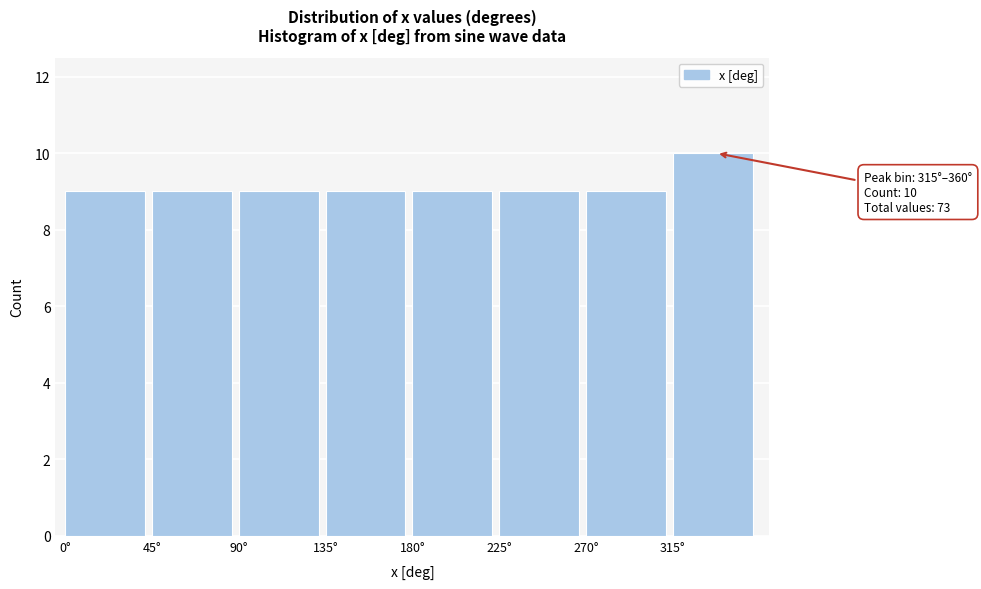

Over which range of the x-axis is the bar tallest?

315 to 360